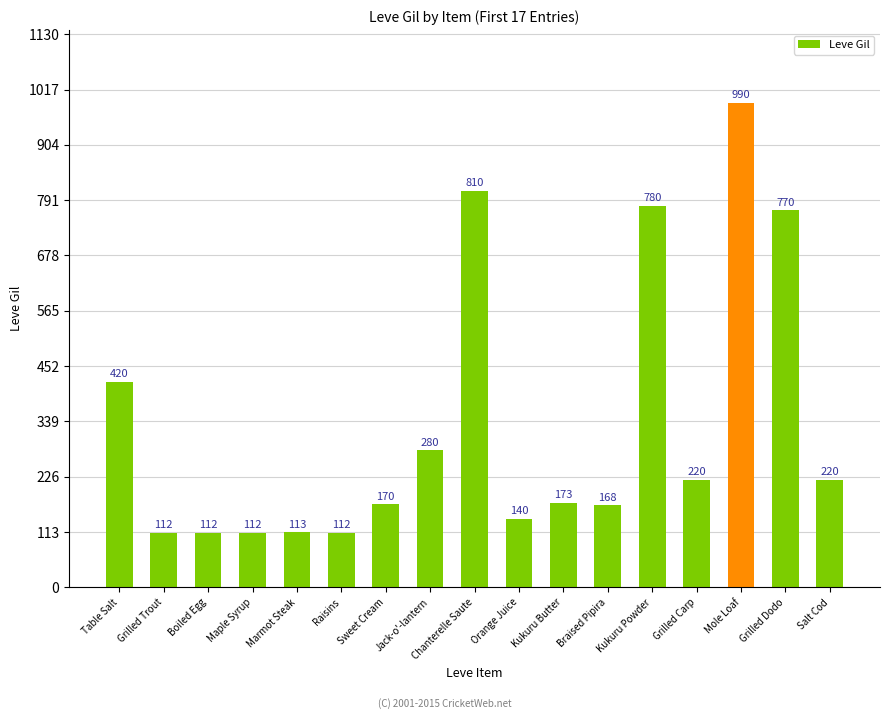

What is the change in value from Raisins to Kukuru Butter?

+61